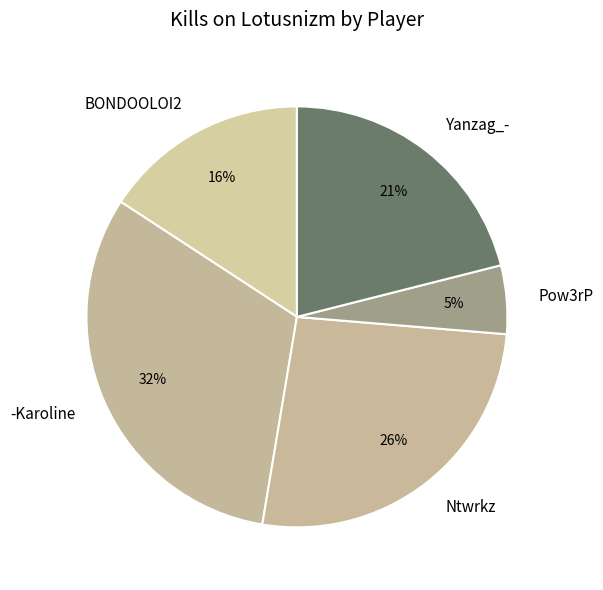

How many segments does this pie chart have?

5